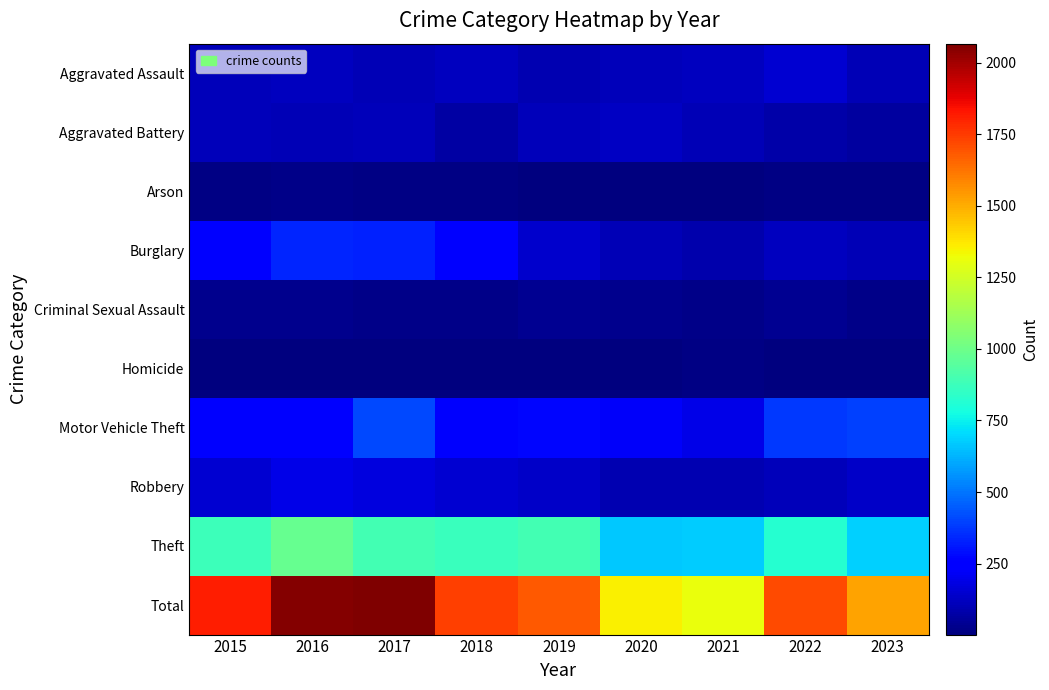

Which category has the highest value across all series?

2017